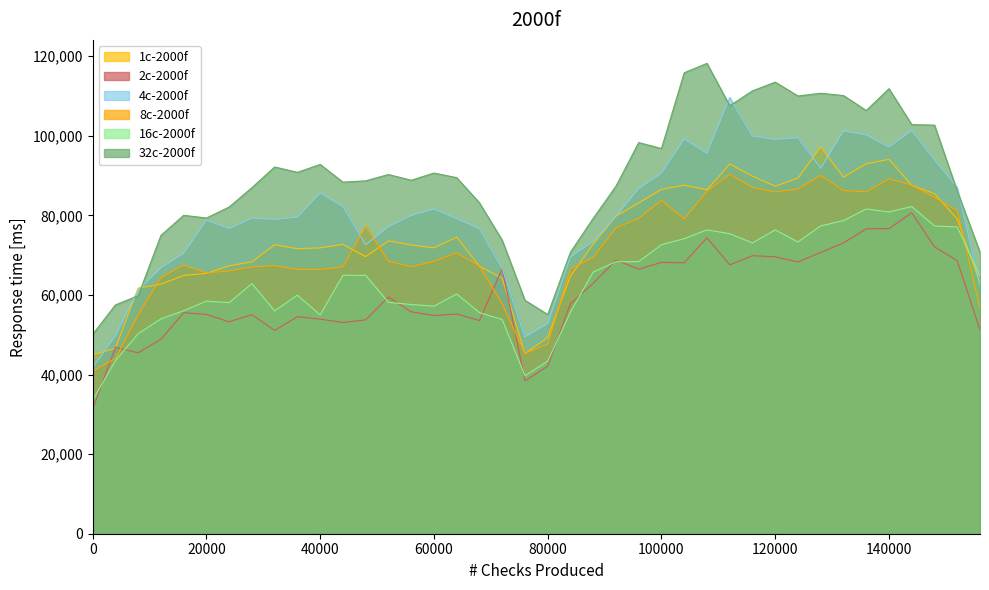

How many data points in d-100.0 are above 89460?

19